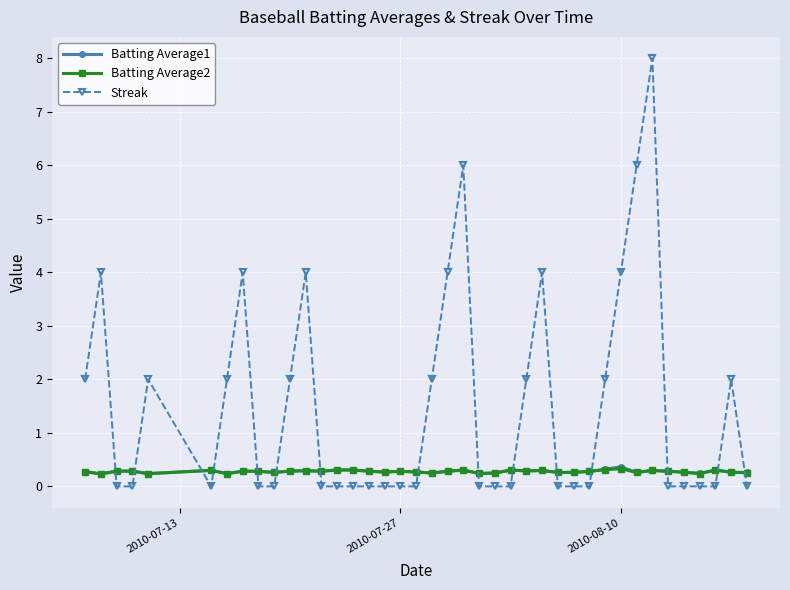

What is the average value of the Batting Average1 series?

0.3